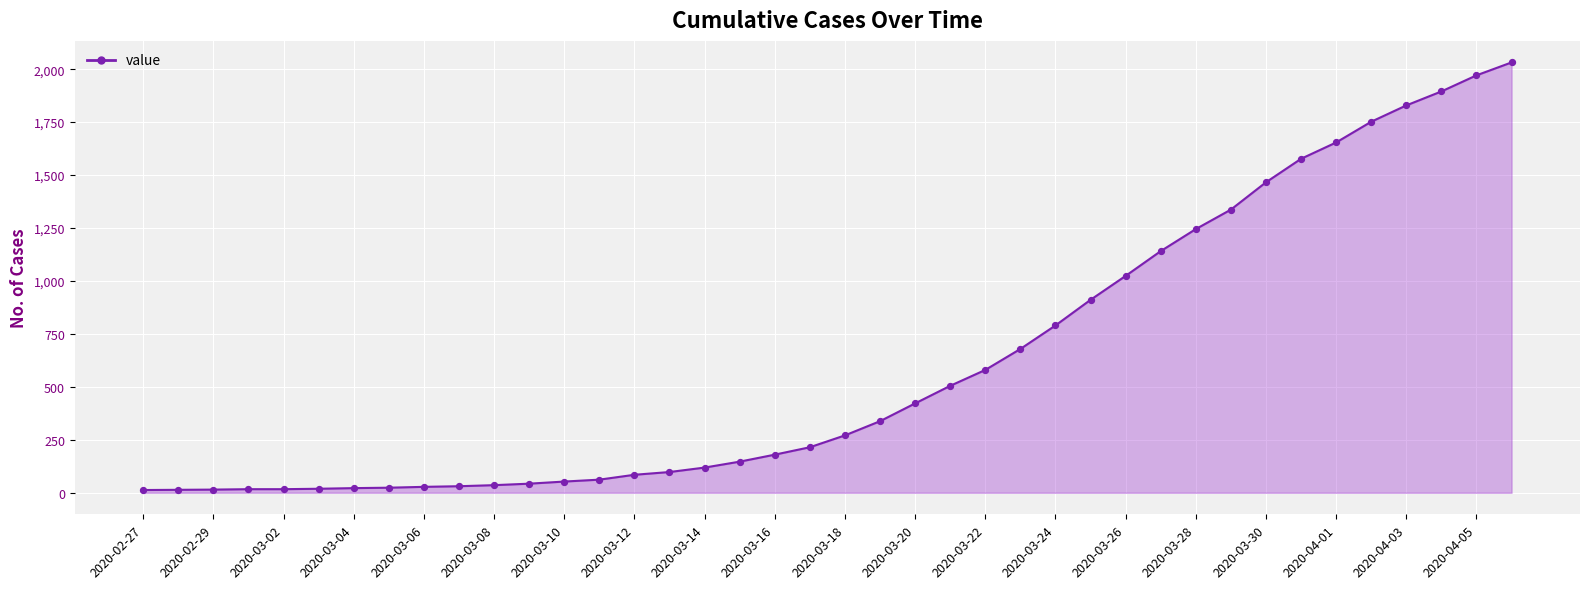

What is the maximum value shown in the chart?

2032